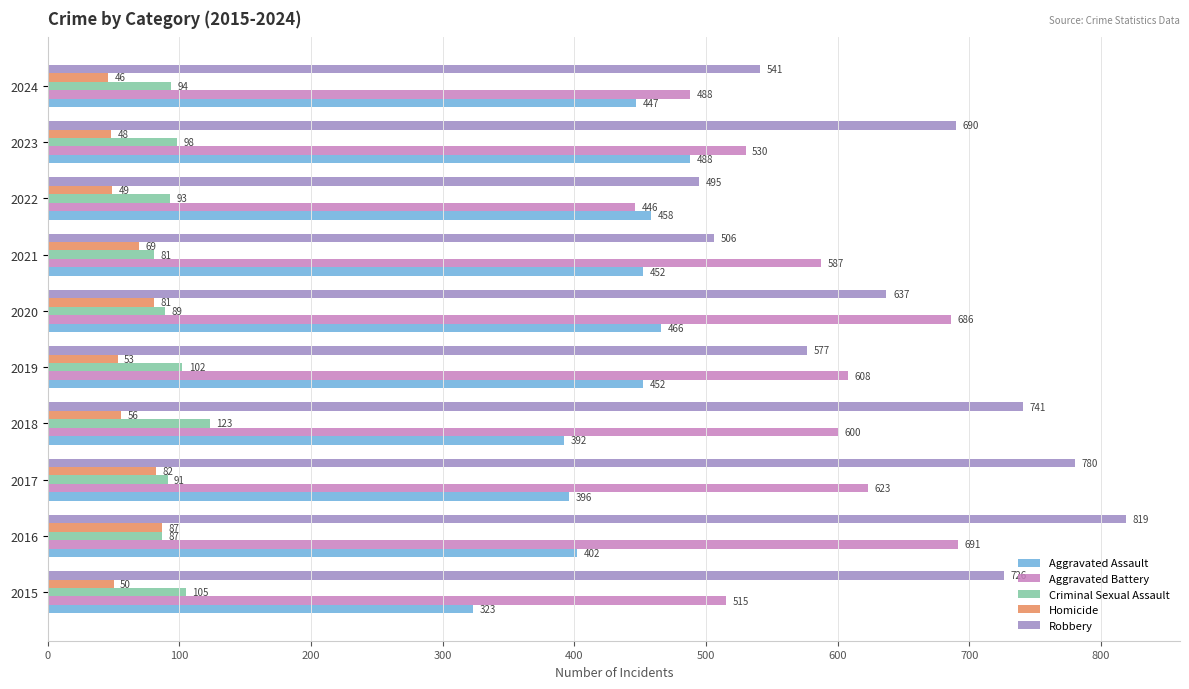

How many series are shown in this chart?

5